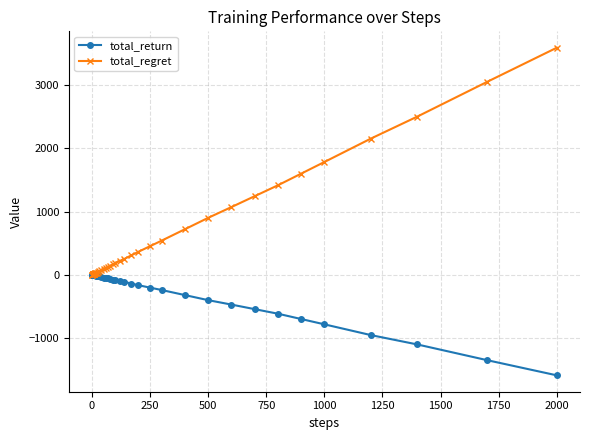

Rank the series by their maximum value, from highest to lowest.

total_regret, total_return